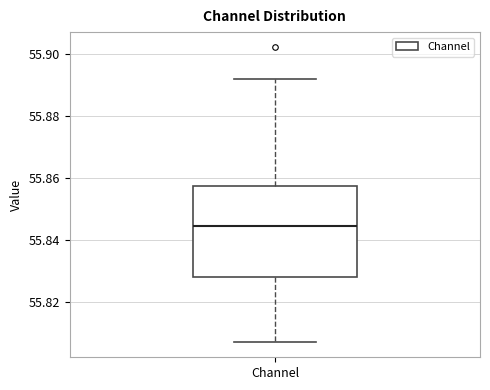

Where is the upper edge of the box for Channel on the y-axis? The values are not printed on the chart, so give them approximately, as read against the axis.

55.858